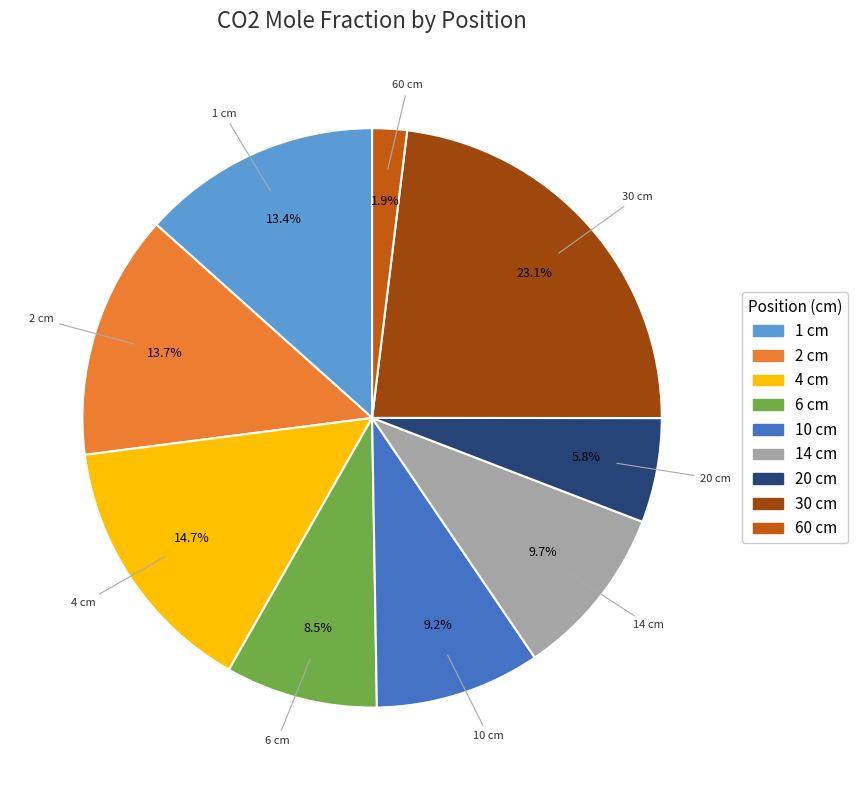

Which category has the smallest portion of the pie?

60 cm